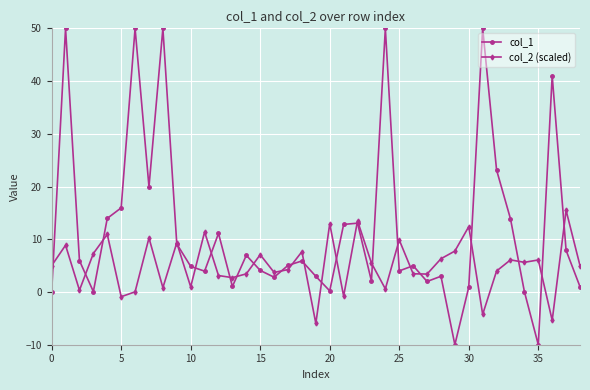

Which series has the largest total across all categories?

col_1